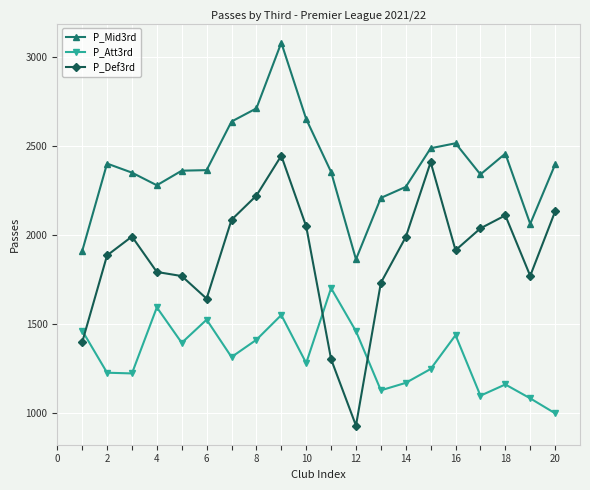

What is the smallest value displayed?

930